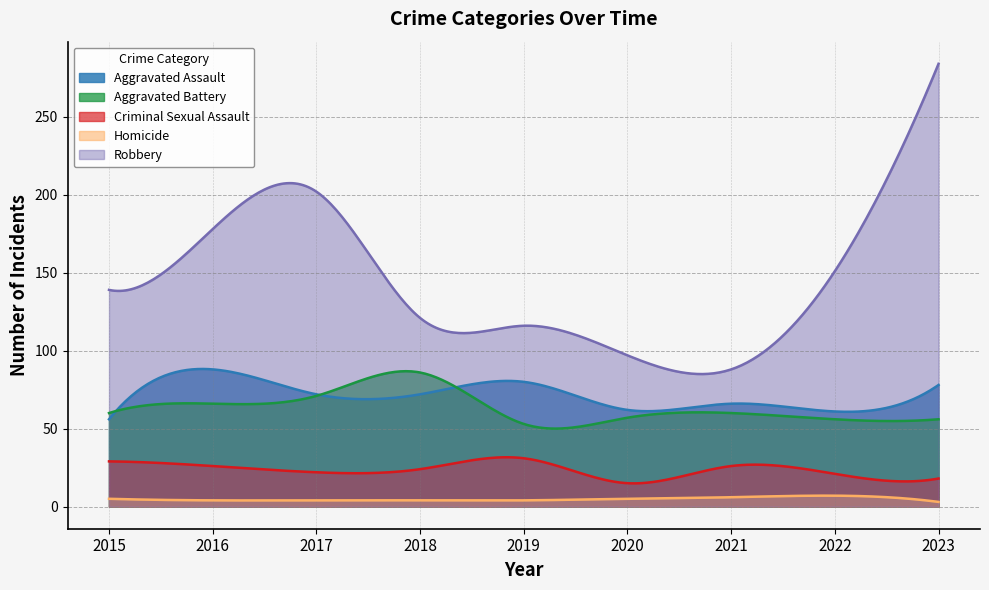

Between 2019 and 2022, which is larger?

2019